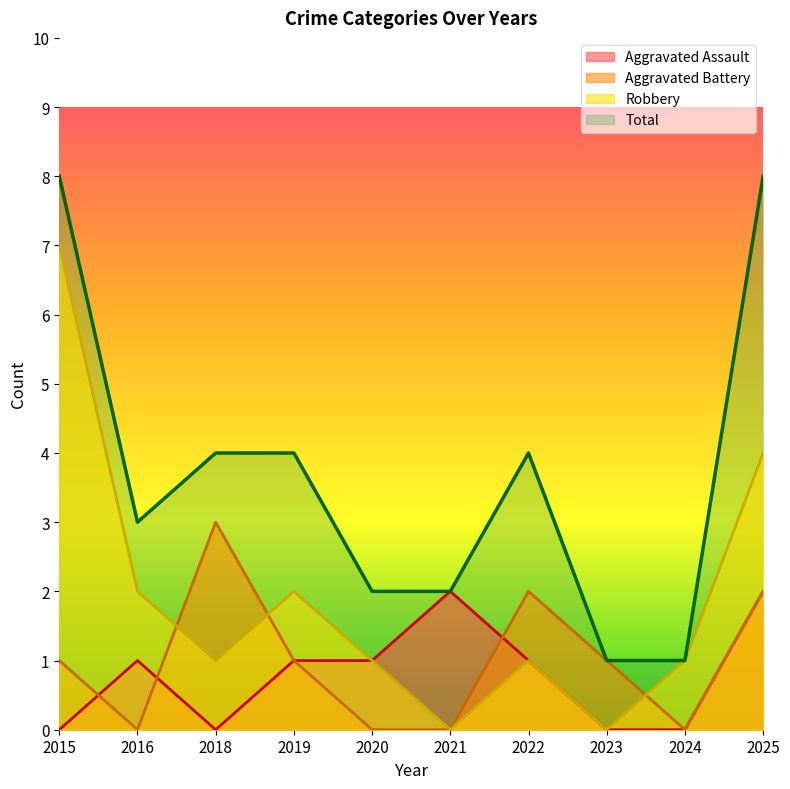

What is the maximum value shown in the chart?

8